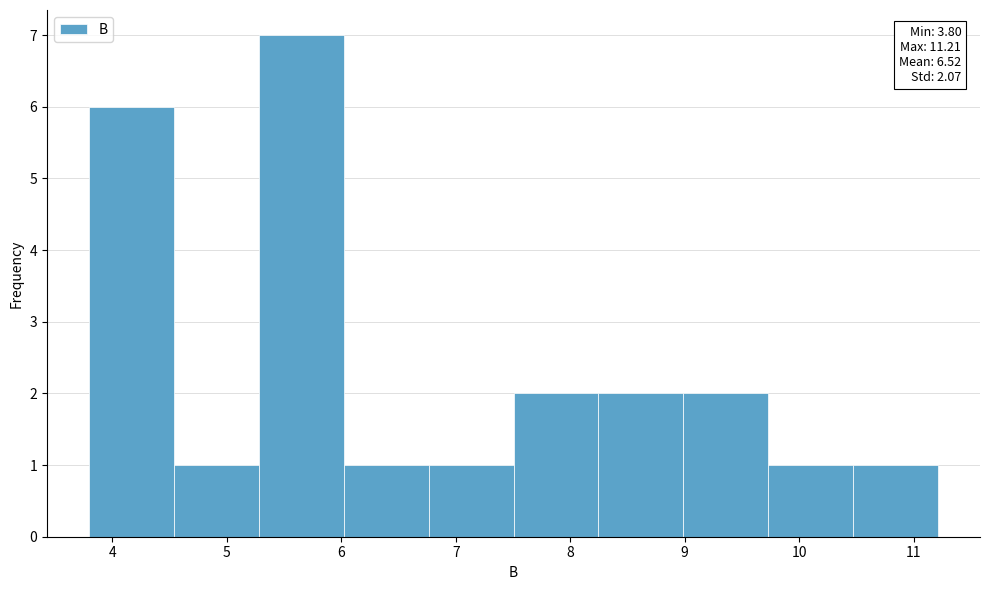

Over which range of the x-axis is the bar tallest?

5.3 to 6.0